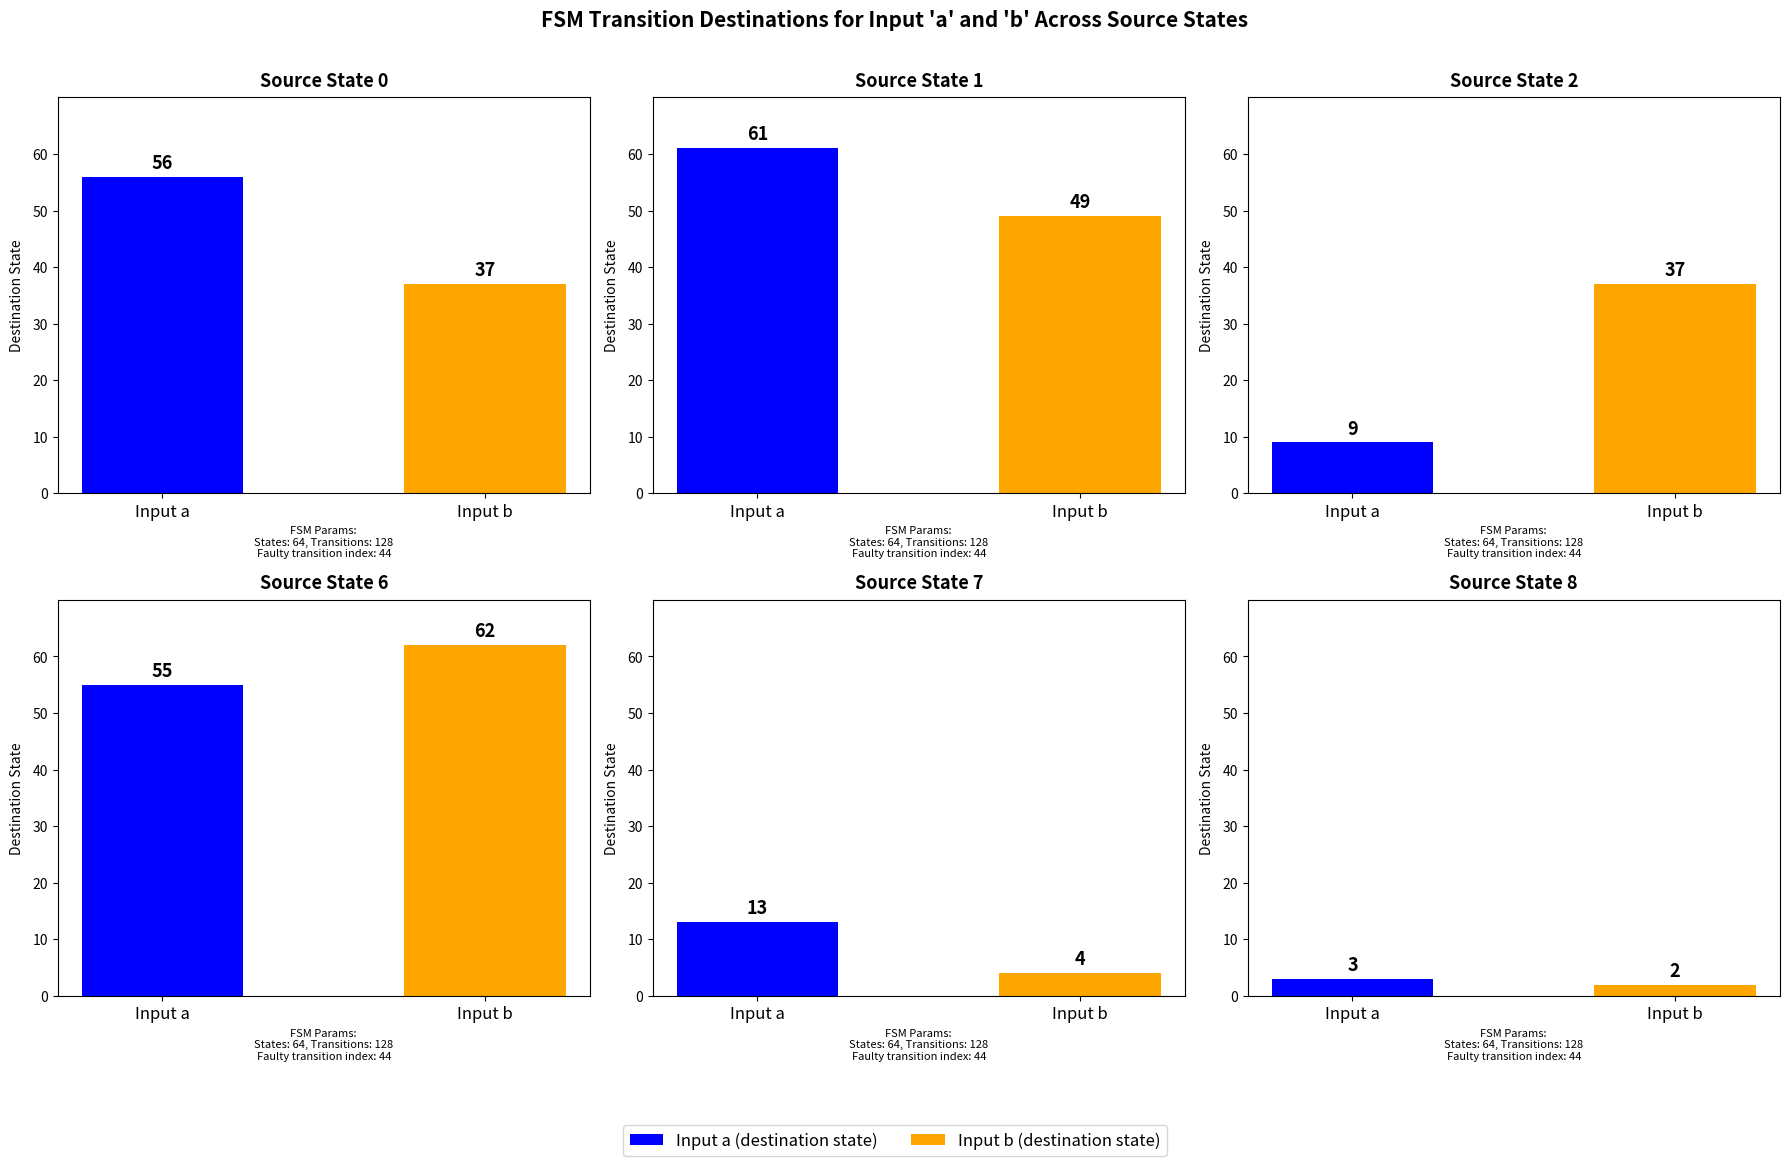

True or false: destination_state_a has a value of 18 at State 7.

False